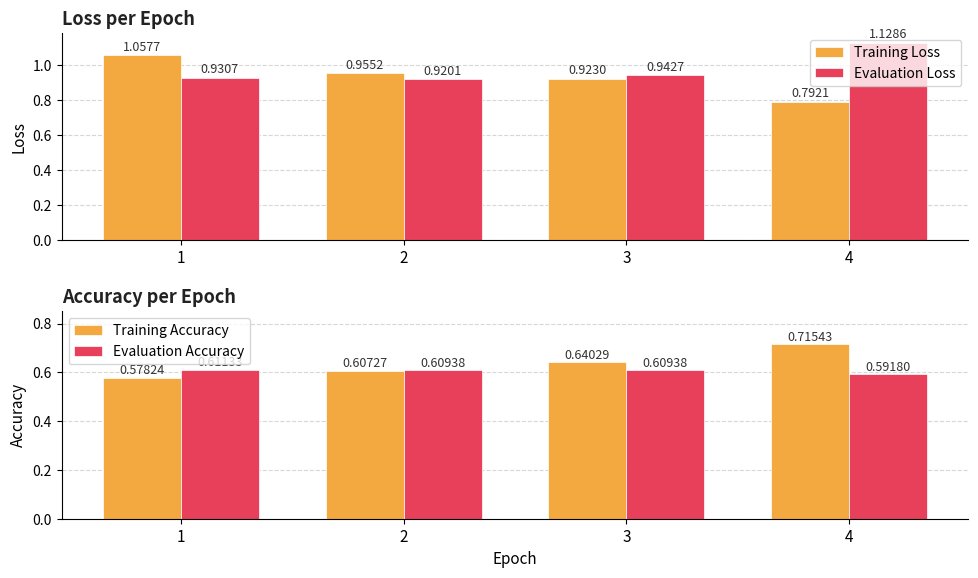

At which category is the sum across all series the highest?

4